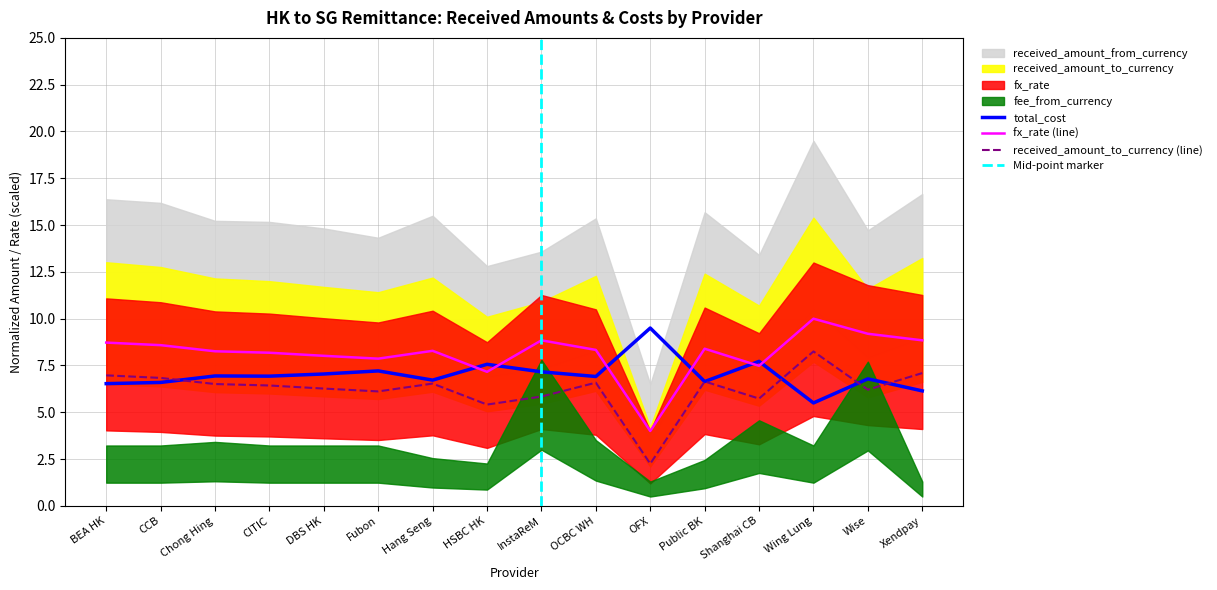

True or false: received_amount_to_currency and received_amount_from_currency cross at least once.

True